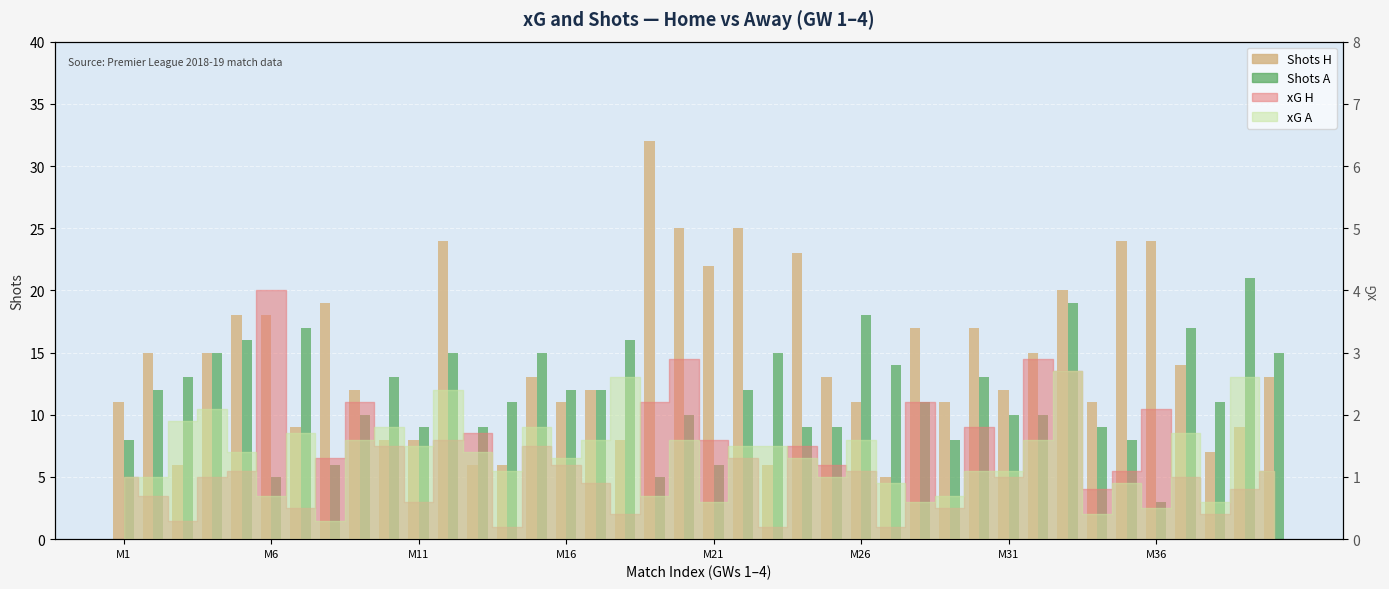

Is the value of Shots H at 13 greater than the value of Shots A at 16?

No